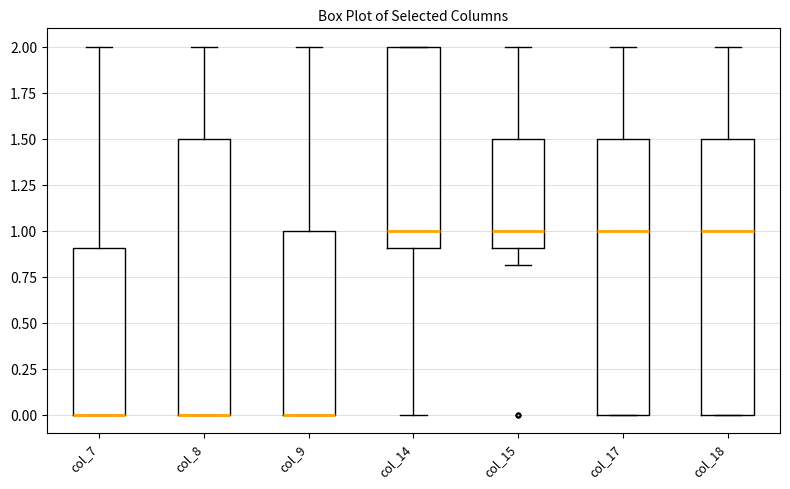

Reading left to right, read every box against the y-axis: the position of its median line, the range the box covers, and the ends of its whiskers. The values are not printed on the chart, so give them approximately, as read against the axis.

col_7: median 0.0 (drawn on the box's lower edge), box 0.0 to 0.9, whiskers 0.0 to 2.0
col_8: median 0.0 (drawn on the box's lower edge), box 0.0 to 1.5, whiskers 0.0 to 2.0
col_9: median 0.0 (drawn on the box's lower edge), box 0.0 to 1.0, whiskers 0.0 to 2.0
col_14: median 1.0, box 0.9 to 2.0, whiskers 0.0 to 2.0
col_15: median 1.0, box 0.9 to 1.5, whiskers 0.8 to 2.0
col_17: median 1.0, box 0.0 to 1.5, whiskers 0.0 to 2.0
col_18: median 1.0, box 0.0 to 1.5, whiskers 0.0 to 2.0